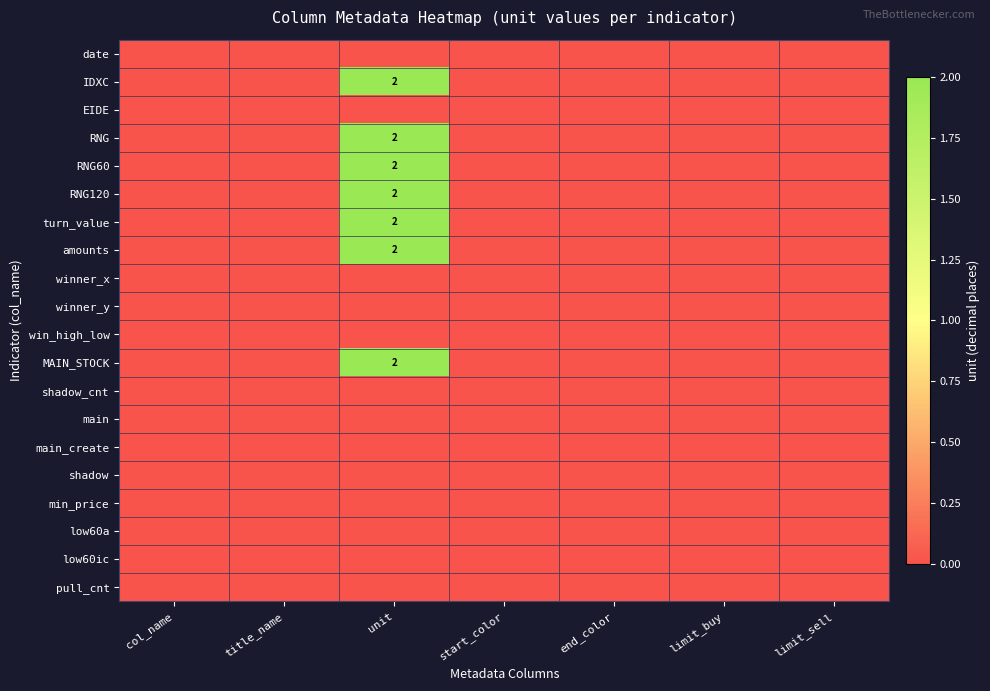

Between title_name and start_color, which is larger?

title_name